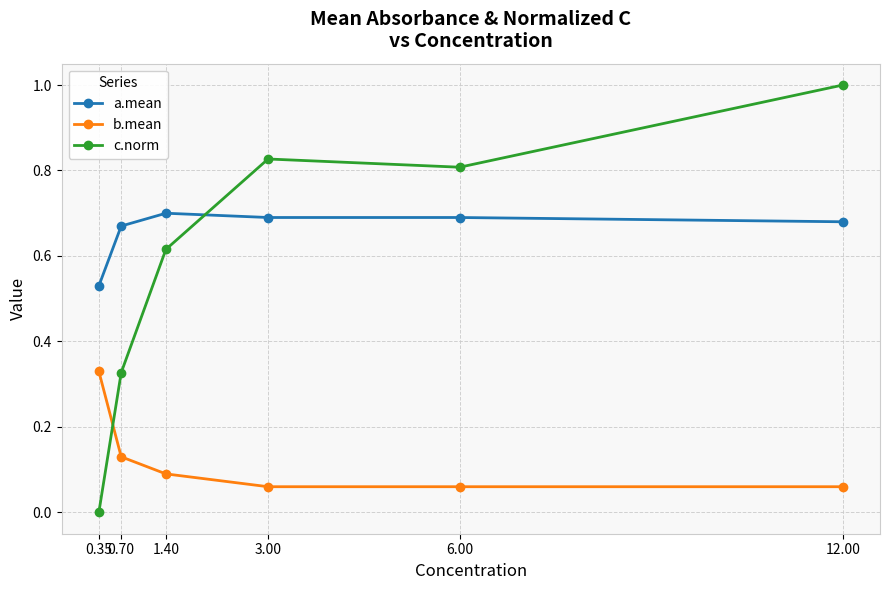

Is it true that c.norm equals 0.3 at 6.00?

False